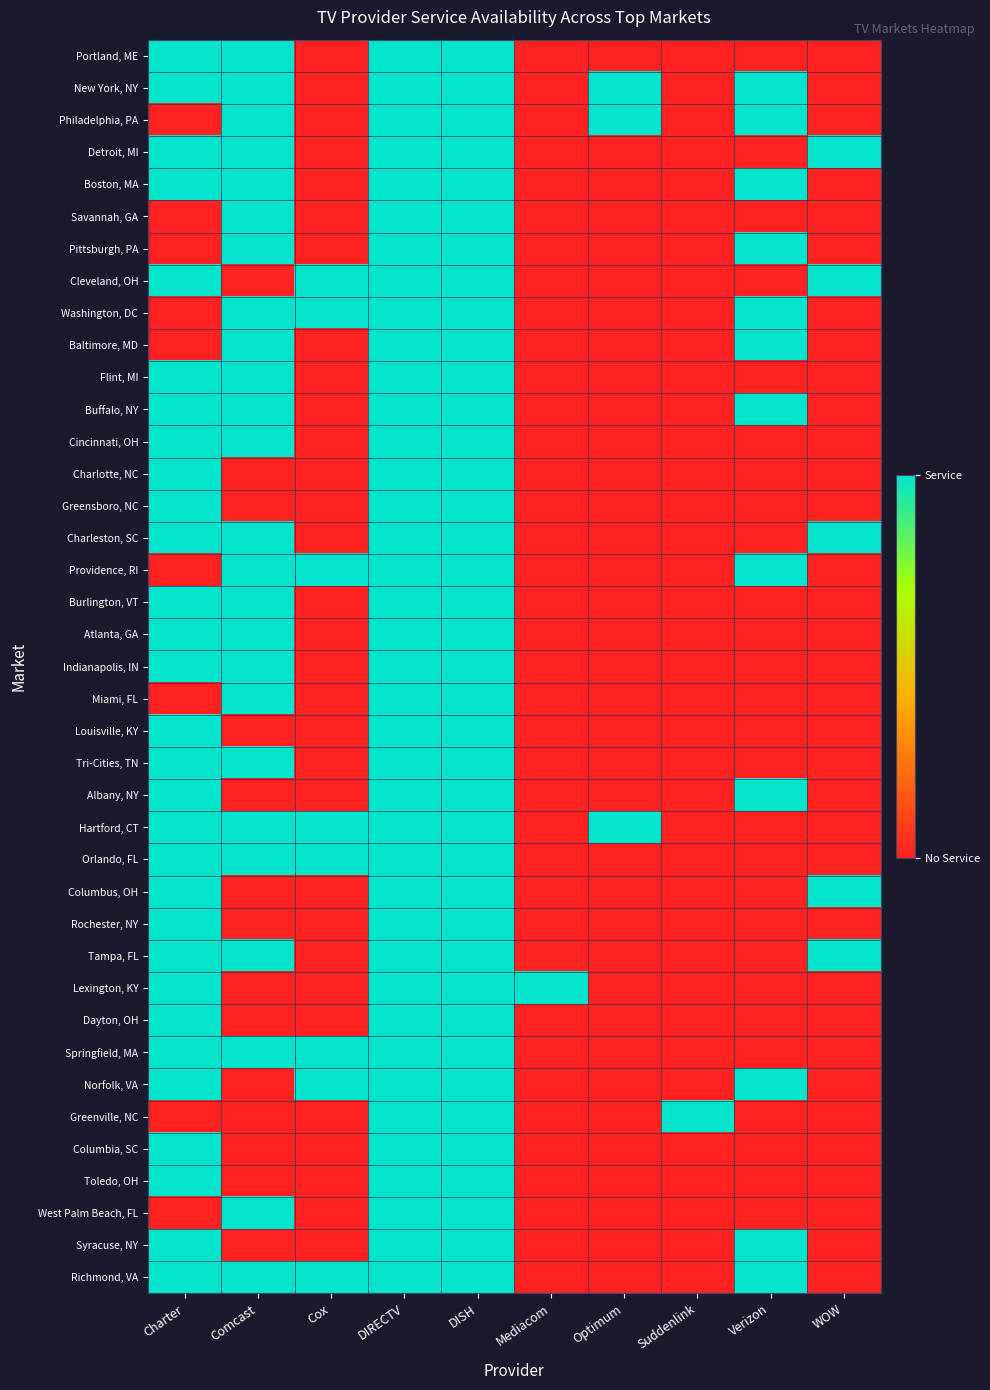

At which category is the sum across all series the highest?

DIRECTV